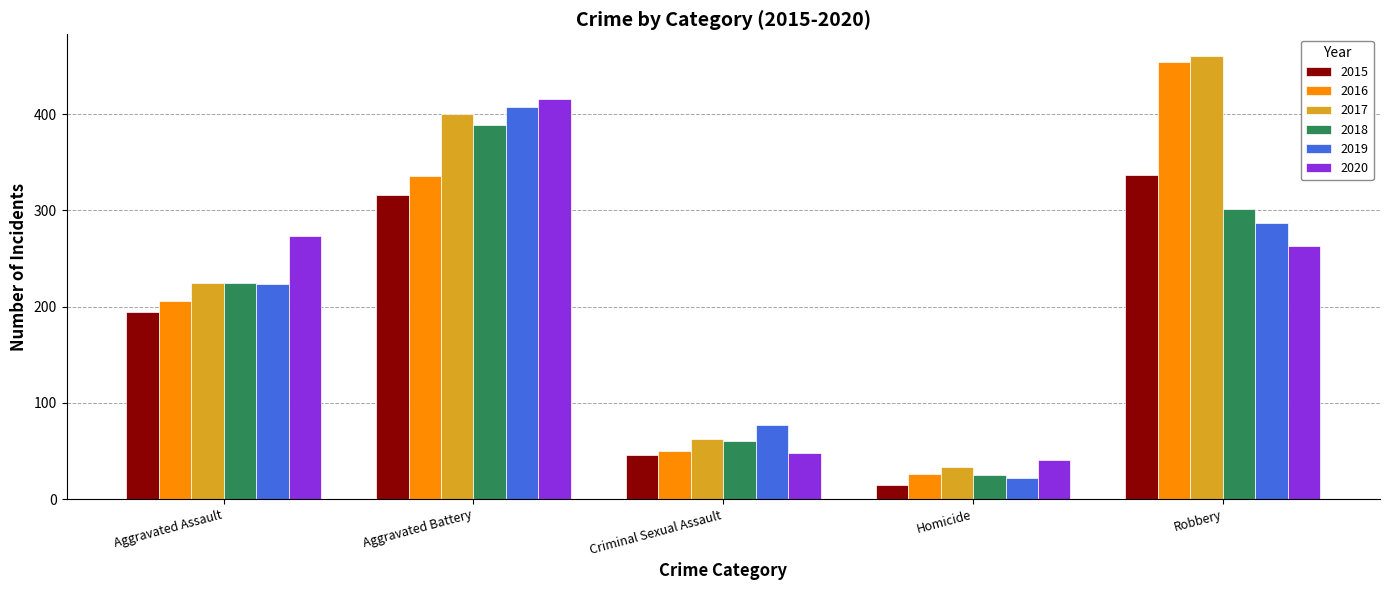

What is the minimum value for 2016?

26